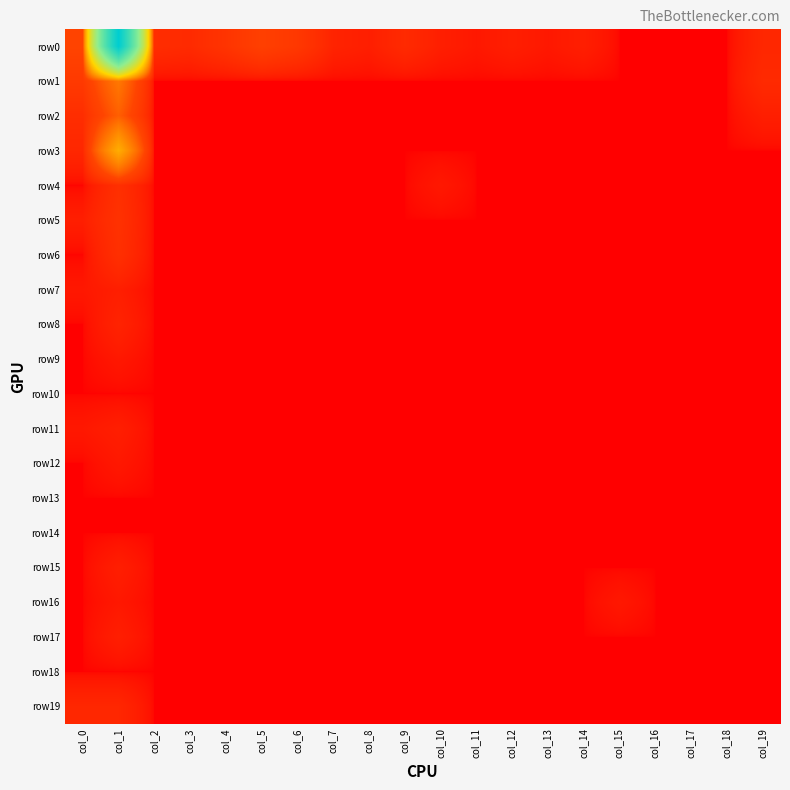

Reading right to left, extract all data points from this chart.

row0: col_19=4	col_18=0	col_17=0	col_16=0	col_15=0	col_14=2	col_13=1	col_12=2	col_11=1	col_10=2	col_9=5	col_8=2	col_7=3	col_6=11	col_5=16	col_4=9	col_3=5	col_2=6	col_1=626	col_0=19
row1: col_19=5	col_18=0	col_17=0	col_16=0	col_15=0	col_14=0	col_13=0	col_12=0	col_11=0	col_10=0	col_9=0	col_8=0	col_7=0	col_6=0	col_5=0	col_4=0	col_3=0	col_2=0	col_1=42	col_0=12
row2: col_19=2	col_18=0	col_17=0	col_16=0	col_15=0	col_14=0	col_13=0	col_12=0	col_11=0	col_10=0	col_9=0	col_8=0	col_7=0	col_6=0	col_5=0	col_4=0	col_3=0	col_2=0	col_1=30	col_0=6
row3: col_19=0	col_18=0	col_17=0	col_16=0	col_15=0	col_14=0	col_13=0	col_12=0	col_11=0	col_10=0	col_9=0	col_8=0	col_7=0	col_6=0	col_5=0	col_4=0	col_3=0	col_2=0	col_1=76	col_0=4
row4: col_19=0	col_18=0	col_17=0	col_16=0	col_15=0	col_14=0	col_13=0	col_12=0	col_11=0	col_10=1	col_9=0	col_8=0	col_7=0	col_6=0	col_5=0	col_4=0	col_3=0	col_2=0	col_1=7	col_0=0
row5: col_19=0	col_18=0	col_17=0	col_16=0	col_15=0	col_14=0	col_13=0	col_12=0	col_11=0	col_10=0	col_9=0	col_8=0	col_7=0	col_6=0	col_5=0	col_4=0	col_3=0	col_2=0	col_1=8	col_0=2
row6: col_19=0	col_18=0	col_17=0	col_16=0	col_15=0	col_14=0	col_13=0	col_12=0	col_11=0	col_10=0	col_9=0	col_8=0	col_7=0	col_6=0	col_5=0	col_4=0	col_3=0	col_2=0	col_1=7	col_0=0
row7: col_19=0	col_18=0	col_17=0	col_16=0	col_15=0	col_14=0	col_13=0	col_12=0	col_11=0	col_10=0	col_9=0	col_8=0	col_7=0	col_6=0	col_5=0	col_4=0	col_3=0	col_2=0	col_1=2	col_0=1
row8: col_19=0	col_18=0	col_17=0	col_16=0	col_15=0	col_14=0	col_13=0	col_12=0	col_11=0	col_10=0	col_9=0	col_8=0	col_7=0	col_6=0	col_5=0	col_4=0	col_3=0	col_2=0	col_1=3	col_0=0
row9: col_19=0	col_18=0	col_17=0	col_16=0	col_15=0	col_14=0	col_13=0	col_12=0	col_11=0	col_10=0	col_9=0	col_8=0	col_7=0	col_6=0	col_5=0	col_4=0	col_3=0	col_2=0	col_1=1	col_0=0
row10: col_19=0	col_18=0	col_17=0	col_16=0	col_15=0	col_14=0	col_13=0	col_12=0	col_11=0	col_10=0	col_9=0	col_8=0	col_7=0	col_6=0	col_5=0	col_4=0	col_3=0	col_2=0	col_1=0	col_0=0
row11: col_19=0	col_18=0	col_17=0	col_16=0	col_15=0	col_14=0	col_13=0	col_12=0	col_11=0	col_10=0	col_9=0	col_8=0	col_7=0	col_6=0	col_5=0	col_4=0	col_3=0	col_2=0	col_1=2	col_0=1
row12: col_19=0	col_18=0	col_17=0	col_16=0	col_15=0	col_14=0	col_13=0	col_12=0	col_11=0	col_10=0	col_9=0	col_8=0	col_7=0	col_6=0	col_5=0	col_4=0	col_3=0	col_2=0	col_1=1	col_0=0
row13: col_19=0	col_18=0	col_17=0	col_16=0	col_15=0	col_14=0	col_13=0	col_12=0	col_11=0	col_10=0	col_9=0	col_8=0	col_7=0	col_6=0	col_5=0	col_4=0	col_3=0	col_2=0	col_1=0	col_0=0
row14: col_19=0	col_18=0	col_17=0	col_16=0	col_15=0	col_14=0	col_13=0	col_12=0	col_11=0	col_10=0	col_9=0	col_8=0	col_7=0	col_6=0	col_5=0	col_4=0	col_3=0	col_2=0	col_1=0	col_0=0
row15: col_19=0	col_18=0	col_17=0	col_16=0	col_15=0	col_14=0	col_13=0	col_12=0	col_11=0	col_10=0	col_9=0	col_8=0	col_7=0	col_6=0	col_5=0	col_4=0	col_3=0	col_2=0	col_1=2	col_0=0
row16: col_19=0	col_18=0	col_17=0	col_16=0	col_15=1	col_14=0	col_13=0	col_12=0	col_11=0	col_10=0	col_9=0	col_8=0	col_7=0	col_6=0	col_5=0	col_4=0	col_3=0	col_2=0	col_1=1	col_0=0
row17: col_19=0	col_18=0	col_17=0	col_16=0	col_15=0	col_14=0	col_13=0	col_12=0	col_11=0	col_10=0	col_9=0	col_8=0	col_7=0	col_6=0	col_5=0	col_4=0	col_3=0	col_2=0	col_1=2	col_0=0
row18: col_19=0	col_18=0	col_17=0	col_16=0	col_15=0	col_14=0	col_13=0	col_12=0	col_11=0	col_10=0	col_9=0	col_8=0	col_7=0	col_6=0	col_5=0	col_4=0	col_3=0	col_2=0	col_1=0	col_0=0
row19: col_19=0	col_18=0	col_17=0	col_16=0	col_15=0	col_14=0	col_13=0	col_12=0	col_11=0	col_10=0	col_9=0	col_8=0	col_7=0	col_6=0	col_5=0	col_4=0	col_3=0	col_2=0	col_1=4	col_0=4